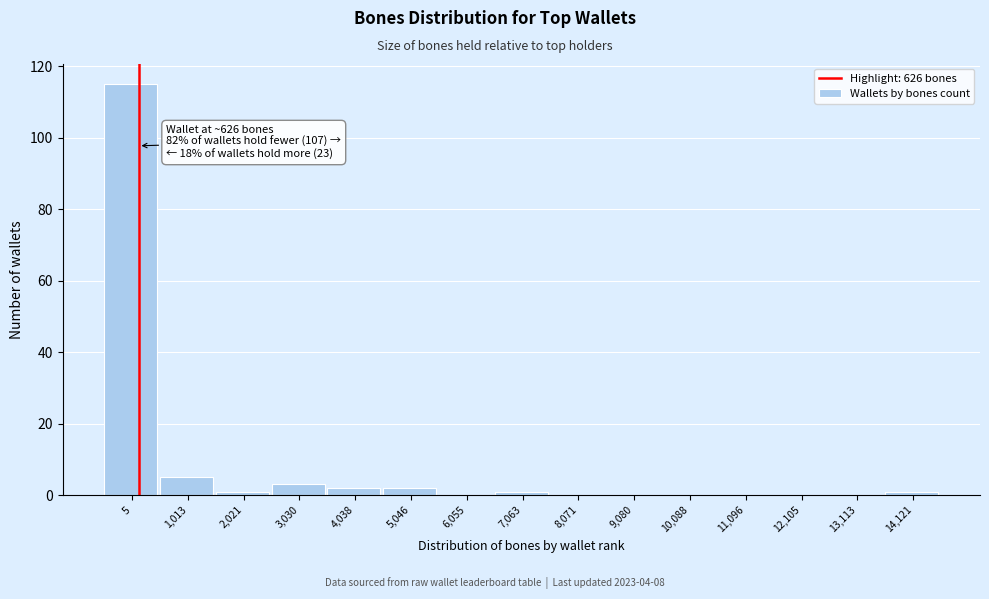

Reading left to right, what are all the values shown in this chart?

5=115	1,013=5	2,021=1	3,030=3	4,038=2	5,046=2	6,055=0	7,063=1	8,071=0	9,080=0	10,088=0	11,096=0	12,105=0	13,113=0	14,121=1